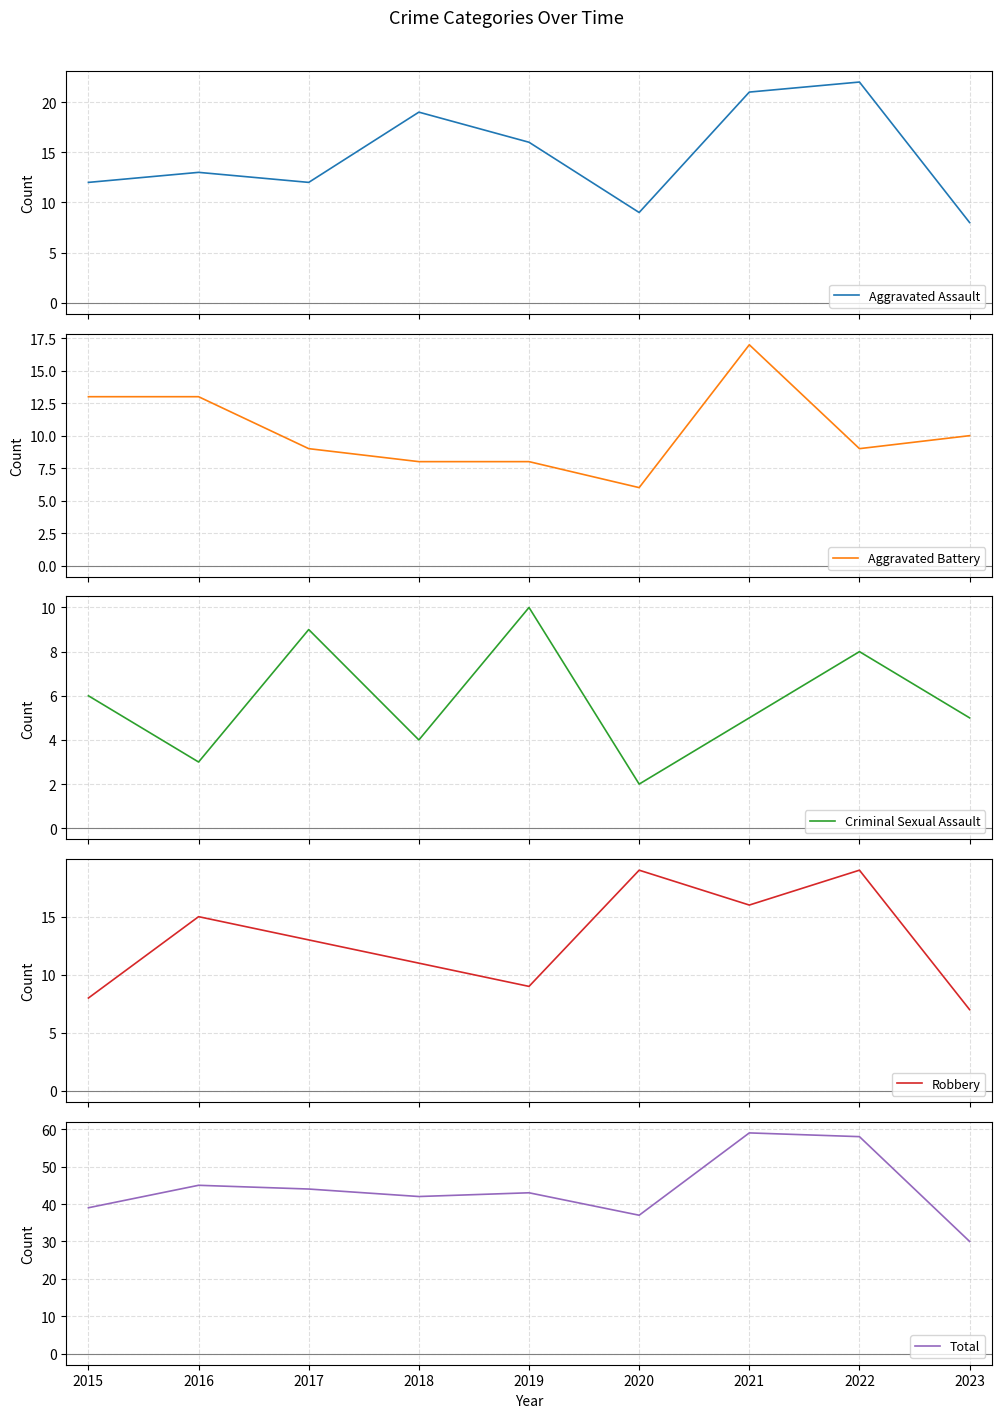

At which category is the sum across all series the highest?

2021